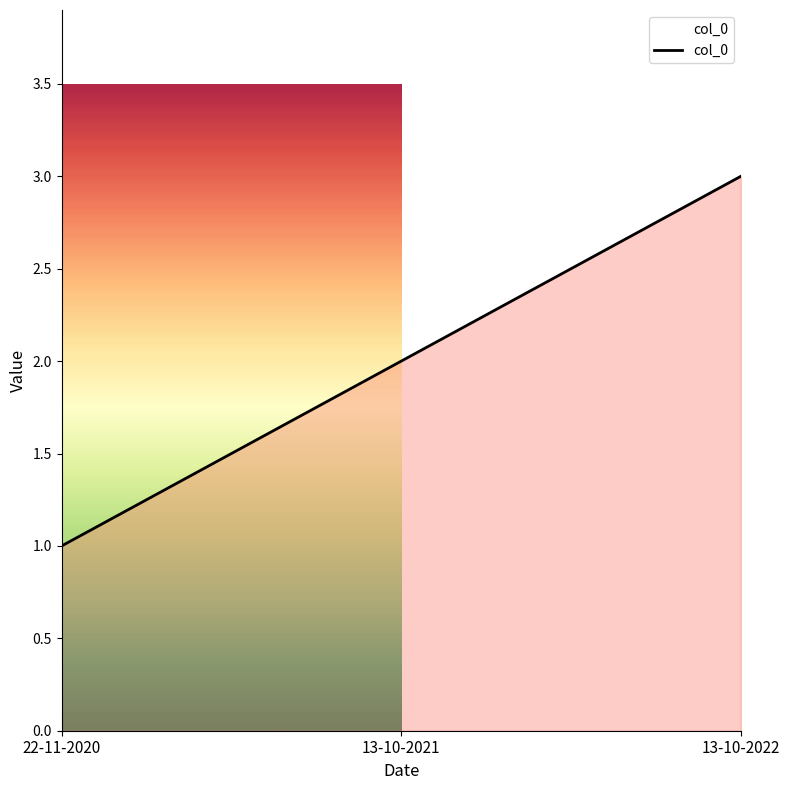

How many lines are shown in the chart?

1